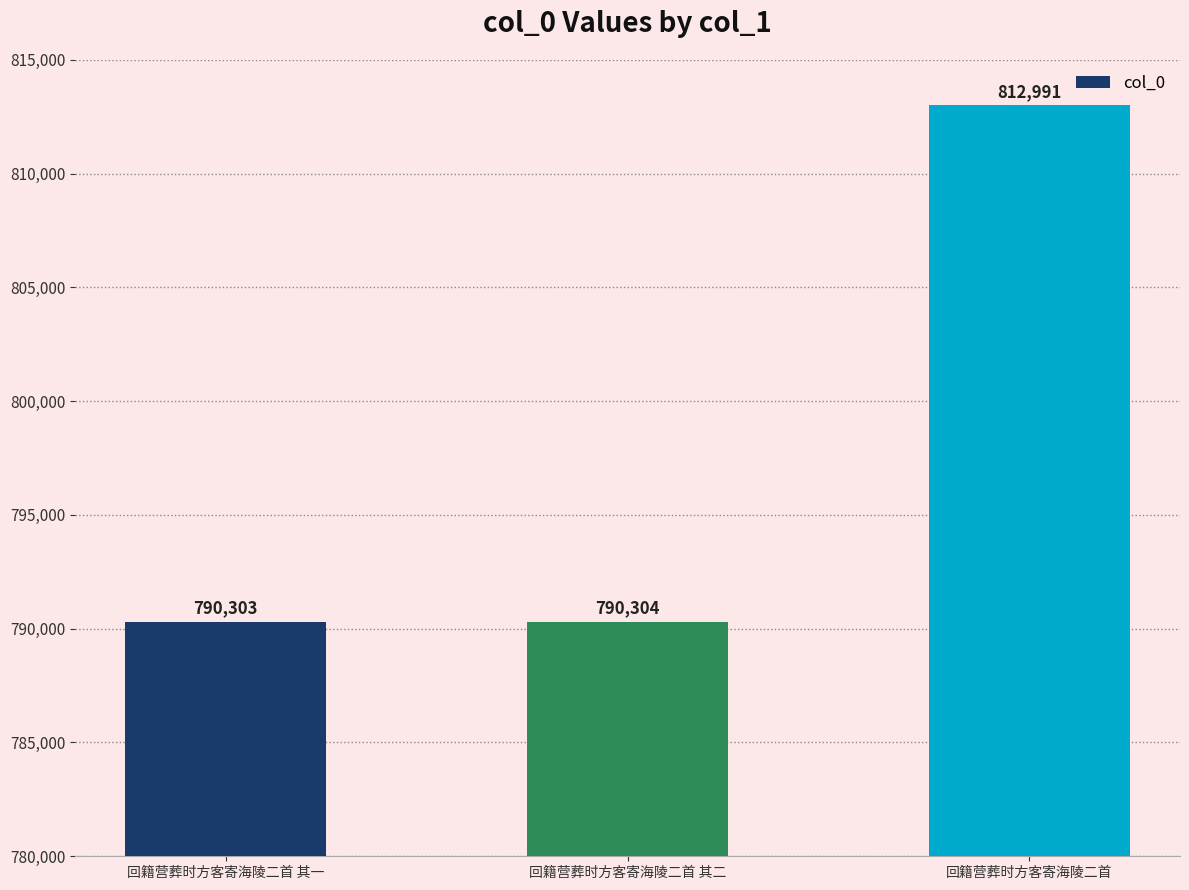

Reading left to right, transcribe all the data shown in this chart.

790303	790304	812991